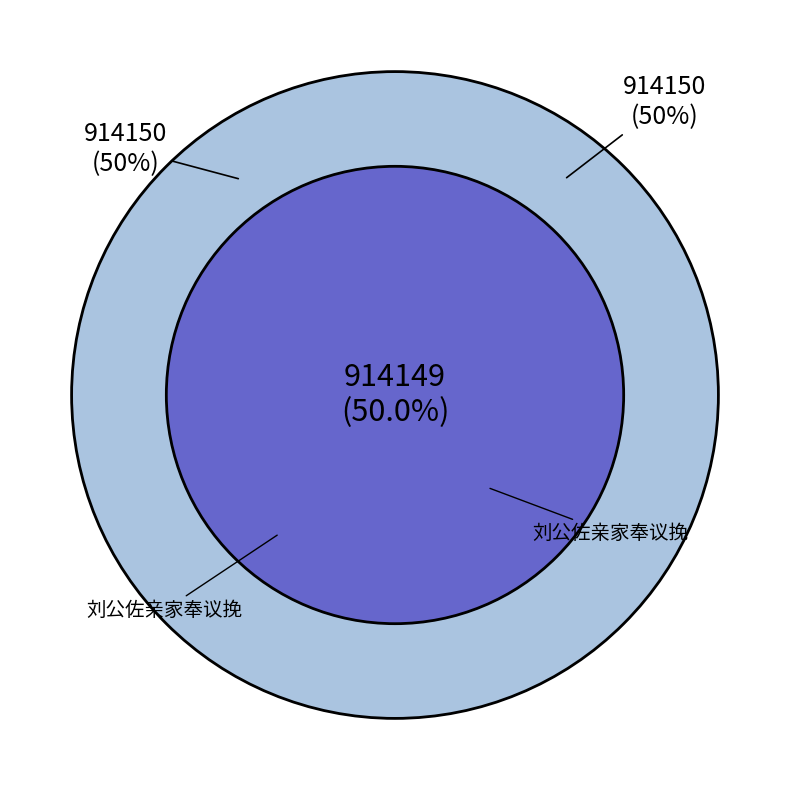

Which category has the biggest portion of the pie?

刘公佐亲家奉议挽词二首 其一